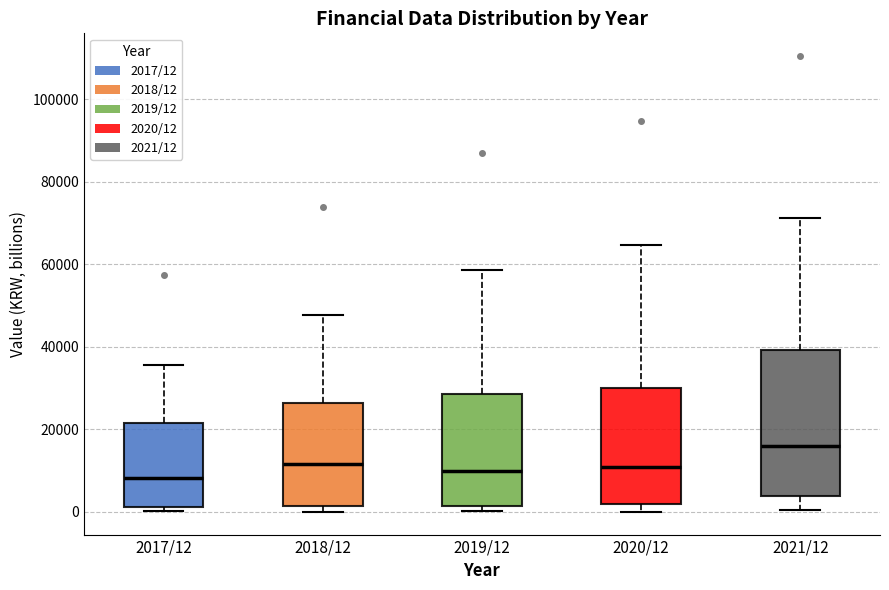

Which box is the tallest, from its lower edge to its upper edge?

2021/12